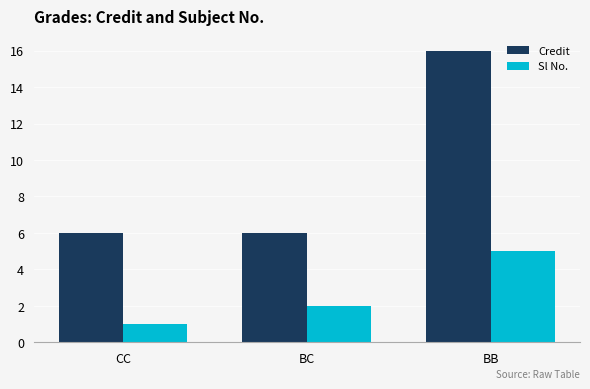

Rank the series at BB from highest to lowest value.

Credit, Sl No.